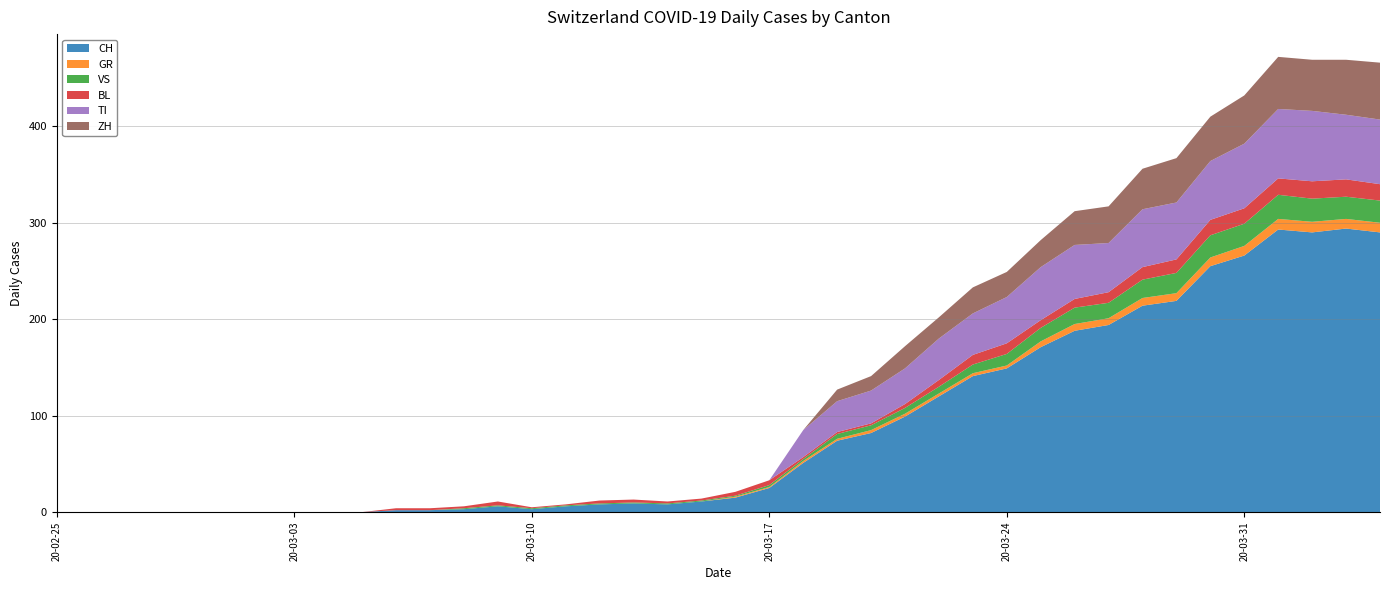

Reading right to left, extract all data points from this chart.

CH: 290	294	290	293	266	255	219	214	194	188	171	149	141	120	99	82	74	51	25	15	11	8	9	8	6	3	6	3	2	2	0	0	0	0	0	0	0	0	0	0
GR: 10	10	11	11	10	9	8	8	7	7	6	3	3	3	3	3	2	2	1	1	0	0	0	0	0	0	0	0	0	0	0	0	0	0	0	0	0	0	0	0
VS: 23	23	24	25	23	23	21	19	16	17	14	12	9	7	6	5	5	2	2	1	1	1	1	1	1	1	1	1	0	0	0	0	0	0	0	0	0	0	0	0
BL: 17	18	18	17	16	16	14	13	11	9	8	11	10	7	4	2	2	2	5	4	2	2	3	3	1	1	4	2	2	2	0	0	0	0	0	0	0	0	0	0
TI: 67	67	73	72	67	61	59	60	51	56	55	48	43	43	37	34	32	28	0	0	0	0	0	0	0	0	0	0	0	0	0	0	0	0	0	0	0	0	0	0
ZH: 59	57	53	54	50	46	46	42	38	35	28	26	27	22	23	15	12	0	0	0	0	0	0	0	0	0	0	0	0	0	0	0	0	0	0	0	0	0	0	0